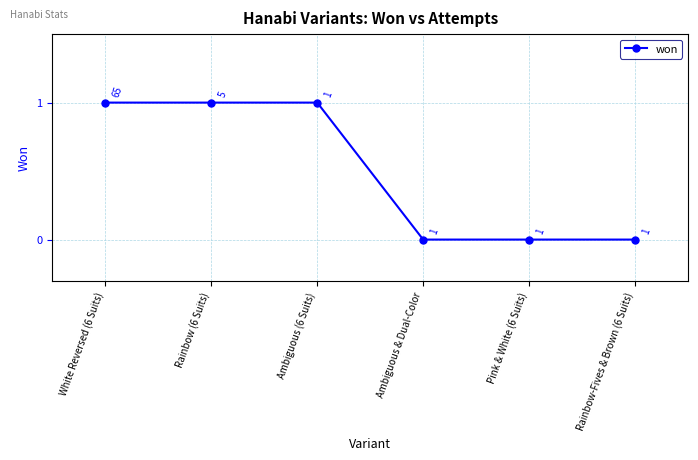

Reading left to right, extract all data points from this chart.

1	1	1	0	0	0